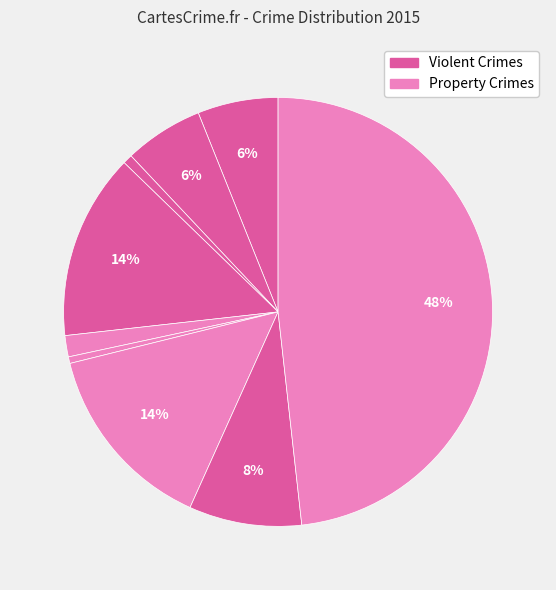

What is the smallest slice in the pie chart?

Homicide